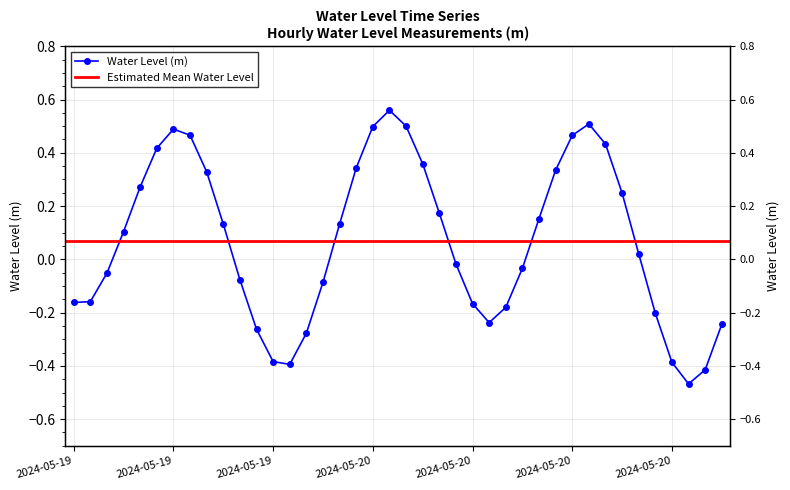

List the labels in order of value, smallest first.

2024-05-20 19:00, 2024-05-20 20:00, 2024-05-19 19:00, 2024-05-20 18:00, 2024-05-19 18:00, 2024-05-19 20:00, 2024-05-19 17:00, 2024-05-20 21:00, 2024-05-20 07:00, 2024-05-20 17:00, 2024-05-20 08:00, 2024-05-20 06:00, 2024-05-19 06:00, 2024-05-19 07:00, 2024-05-19 21:00, 2024-05-19 16:00, 2024-05-19 08:00, 2024-05-20 09:00, 2024-05-20 05:00, 2024-05-20 16:00, 2024-05-19 09:00, 2024-05-19 22:00, 2024-05-19 15:00, 2024-05-20 10:00, 2024-05-20 04:00, 2024-05-20 15:00, 2024-05-19 10:00, 2024-05-19 14:00, 2024-05-20 11:00, 2024-05-19 23:00, 2024-05-20 03:00, 2024-05-19 11:00, 2024-05-20 14:00, 2024-05-20 12:00, 2024-05-19 13:00, 2024-05-19 12:00, 2024-05-20 00:00, 2024-05-20 02:00, 2024-05-20 13:00, 2024-05-20 01:00